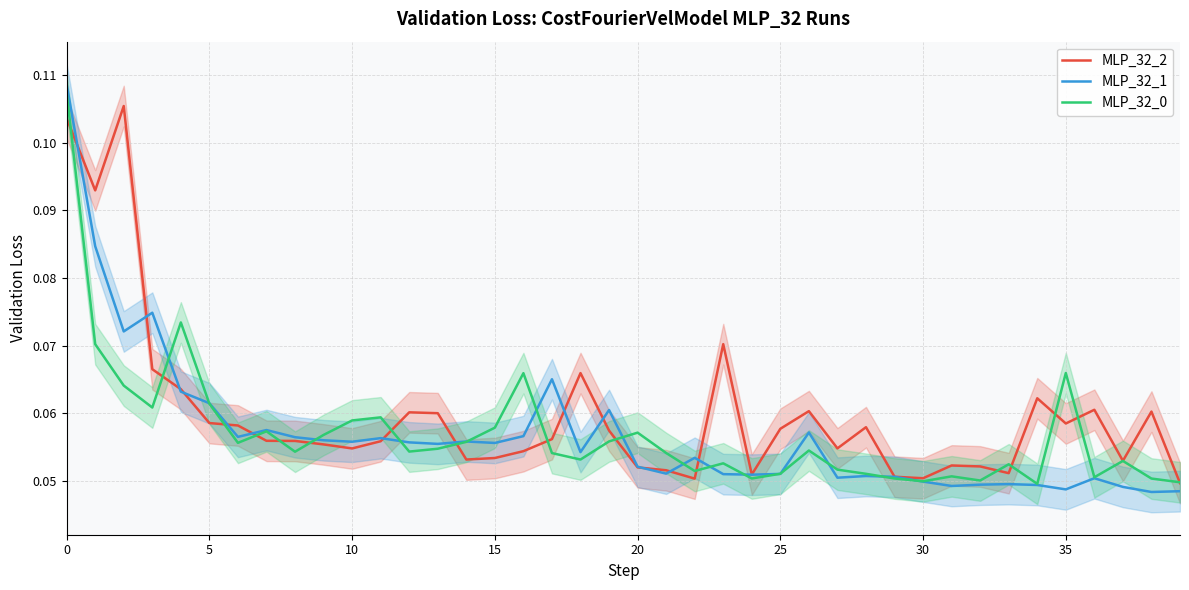

What is the maximum value for MLP_32_2?

0.1